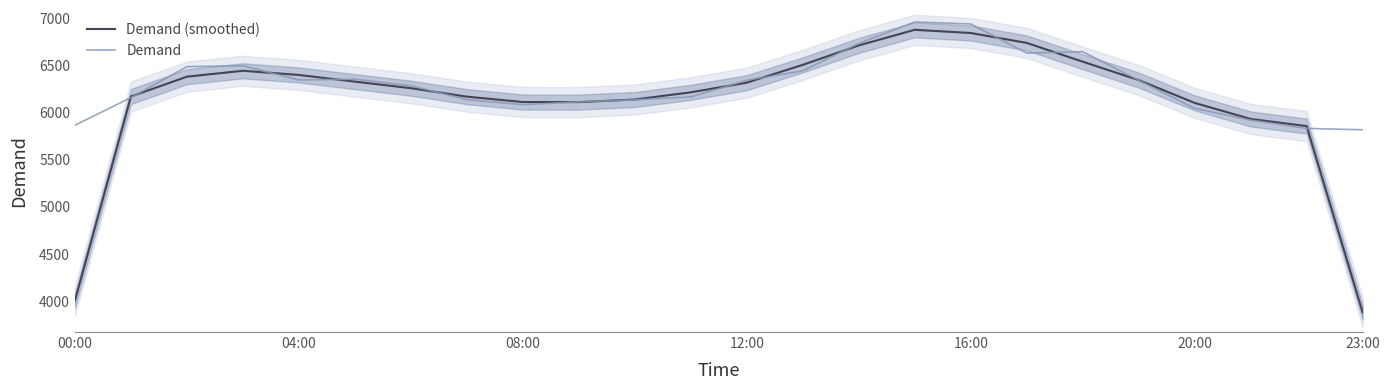

What value does the Demand series have at 18?

6647.0